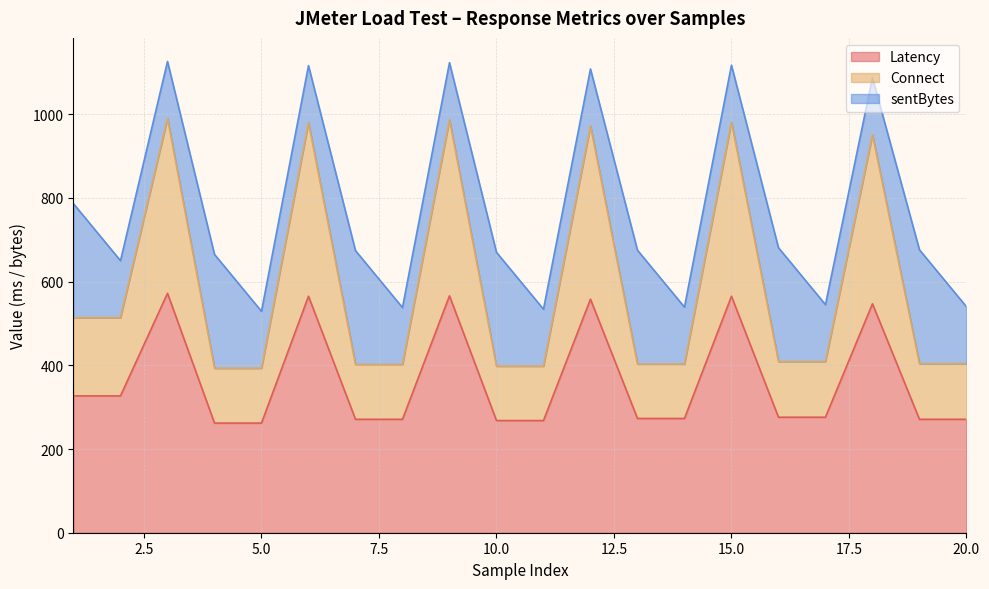

What is the total value across all series at 20.0?

540